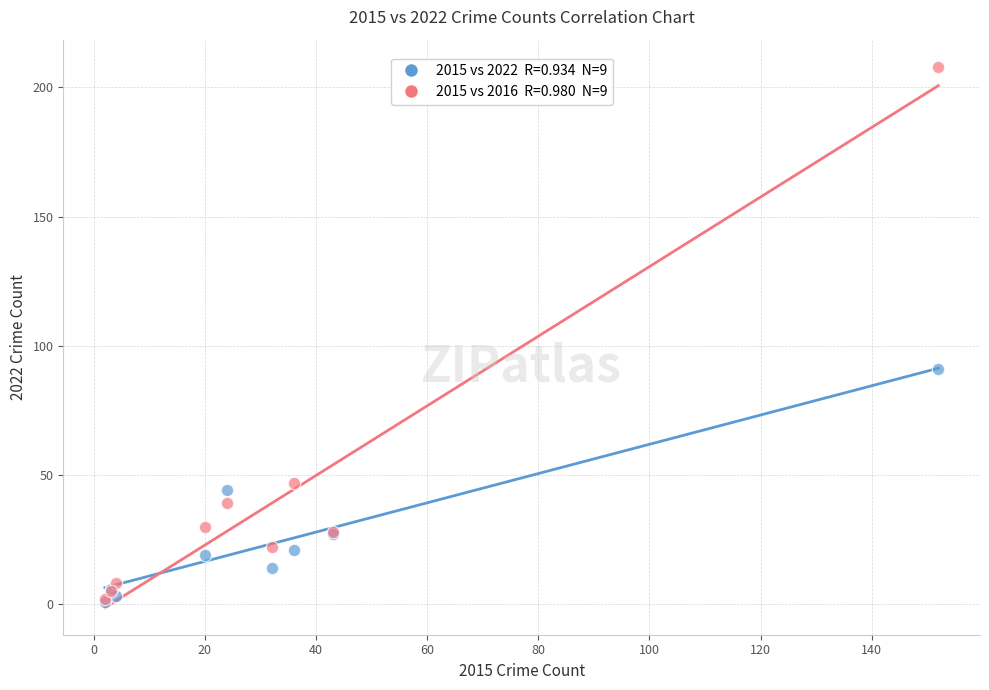

Across all series, what Y value is closest to 104?

91